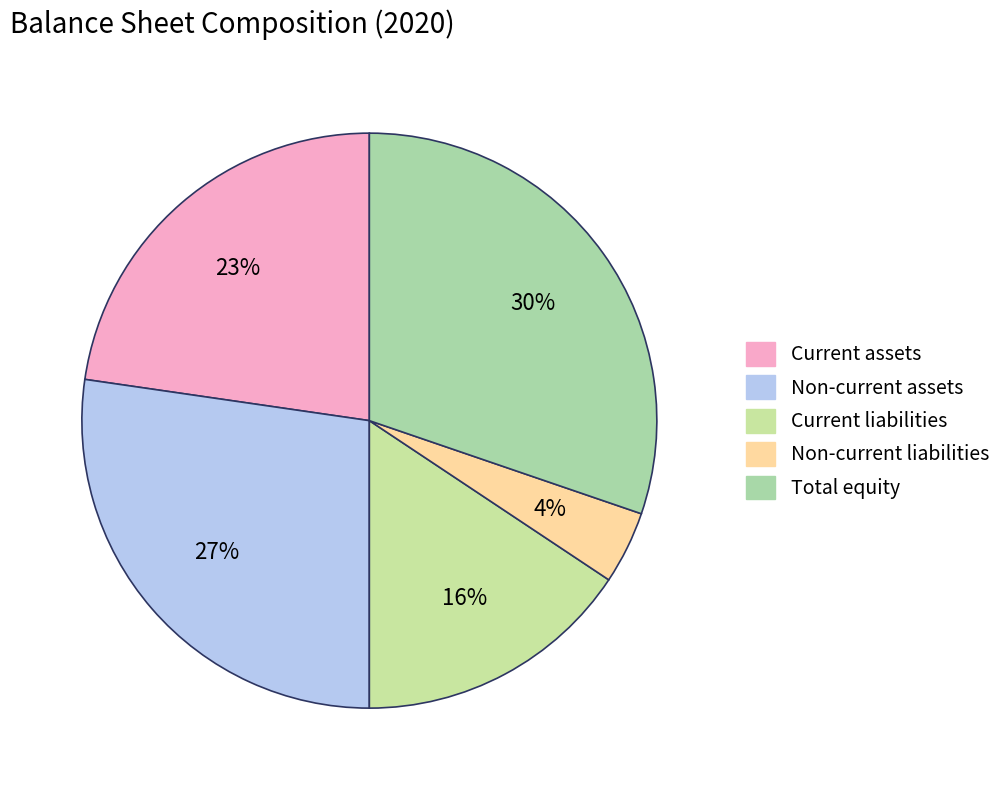

What is the smallest slice in the pie chart?

Non-current liabilities